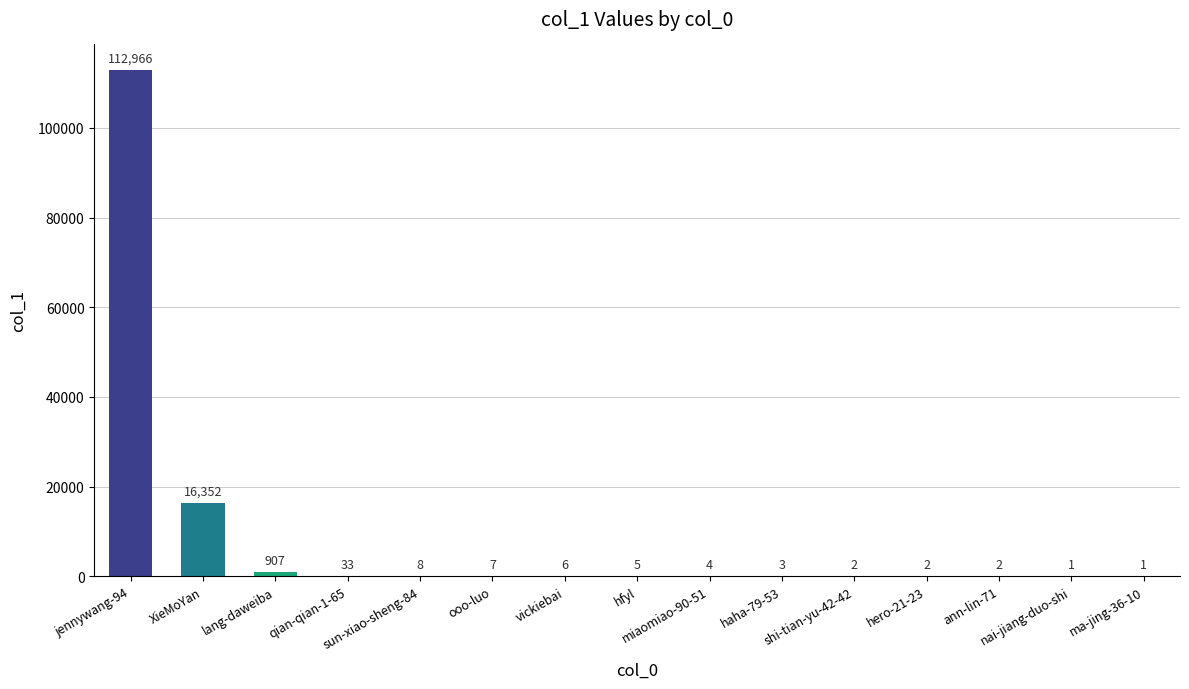

Is it true that the value at jennywang-94 is 112966?

True